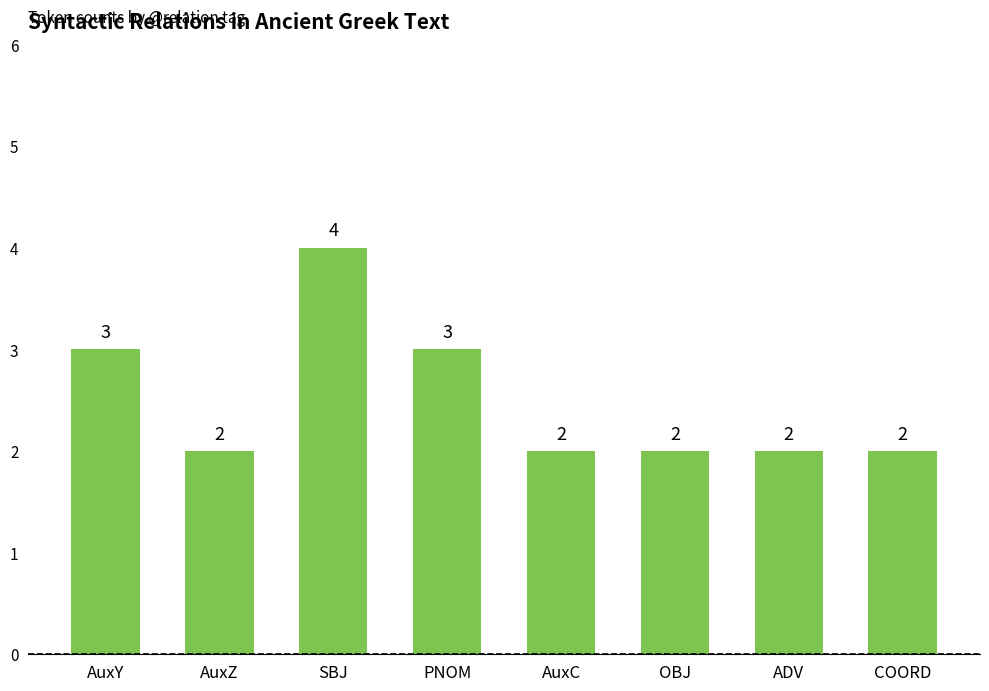

Count the values in the range 2 to 3.

7